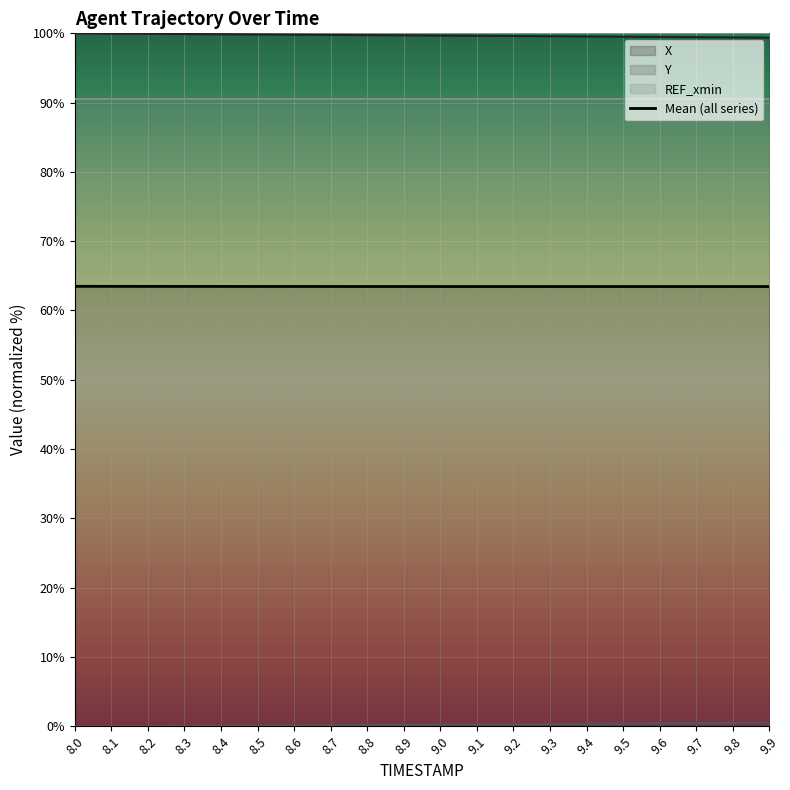

What position from the right is 8.0?

20